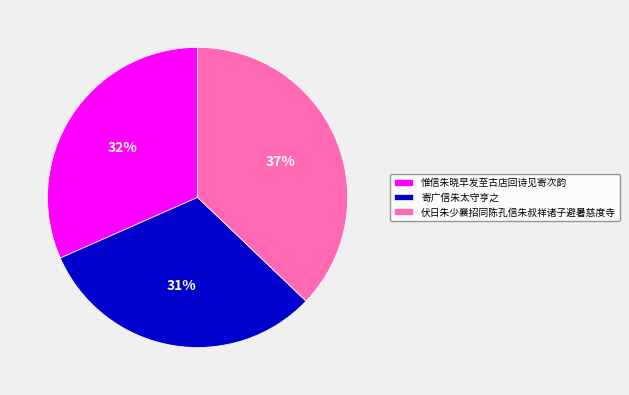

To the nearest percent, what is the average slice percentage?

33%